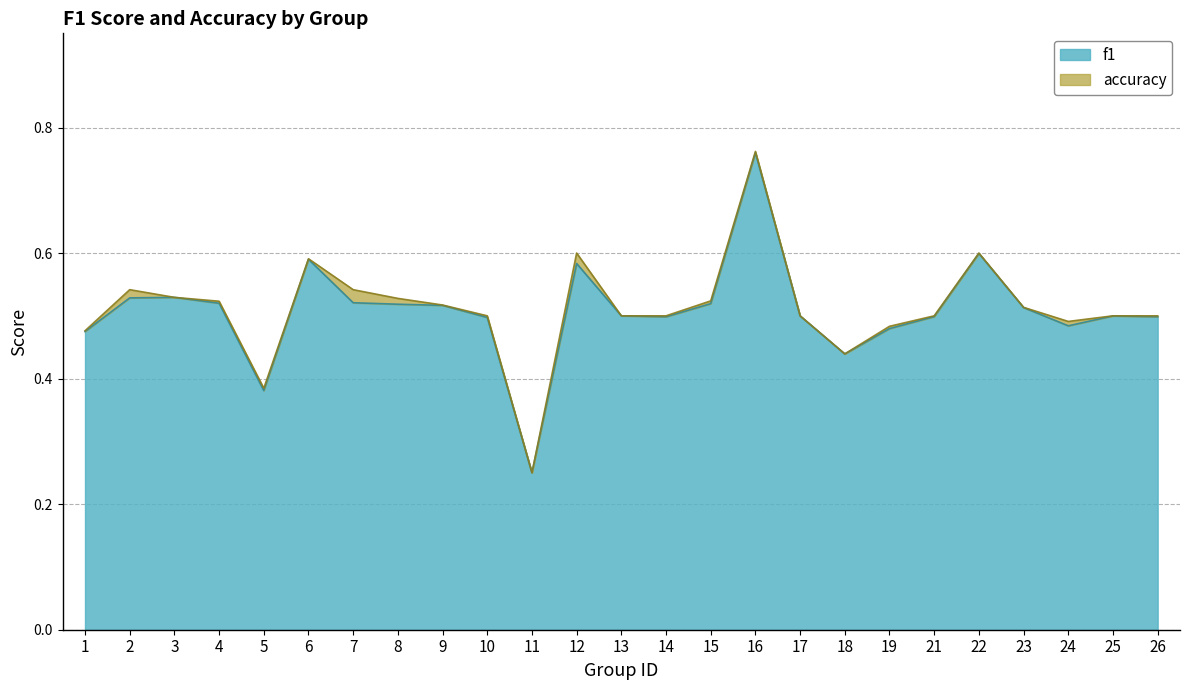

True or false: accuracy has a value of 0.3 at 8.

False